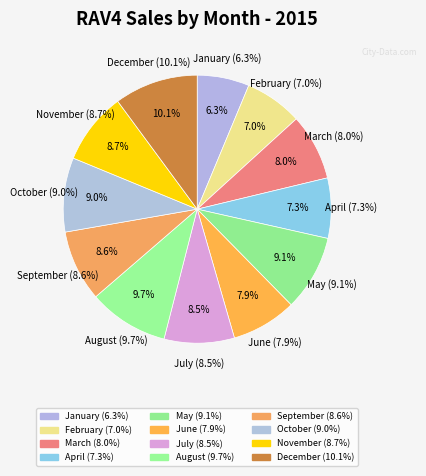

Approximately how many times larger is the value at January compared to February?

0.9